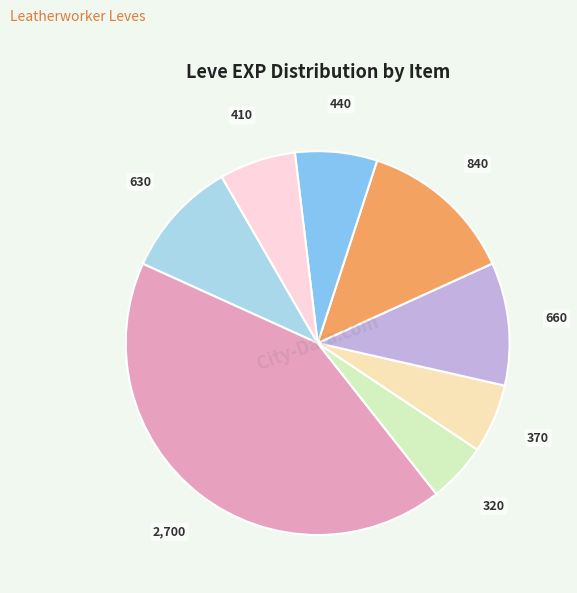

Does any single category account for the majority?

No